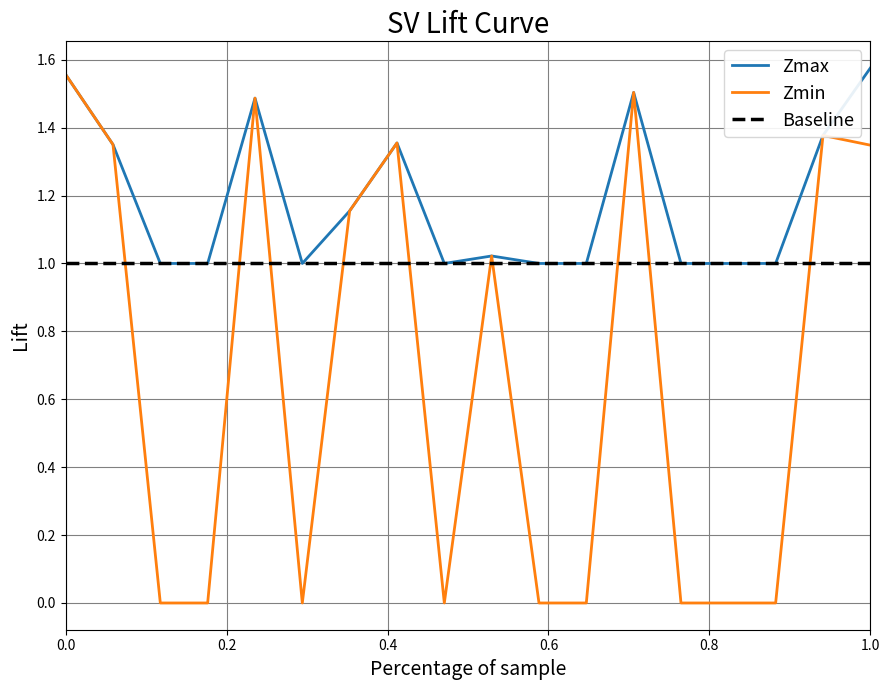

Which series has the widest spread of values?

Zmin